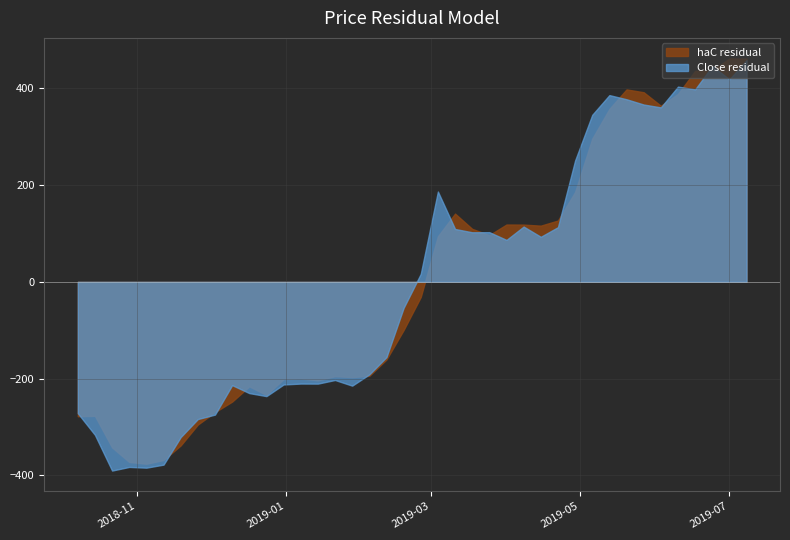

What is the maximum value shown in the chart?

461.7